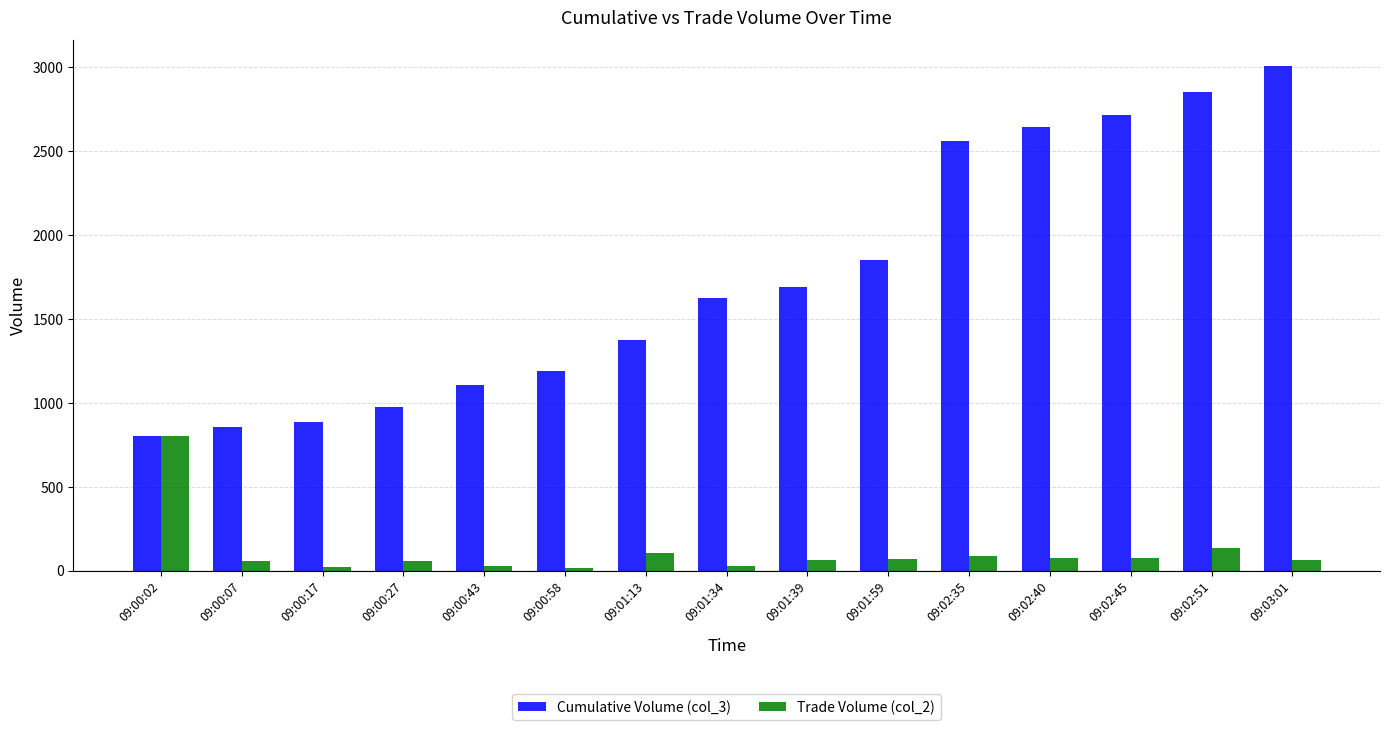

List the labels in order of Cumulative Volume (col_3) value, largest first.

09:03:01, 09:02:51, 09:02:45, 09:02:40, 09:02:35, 09:01:59, 09:01:39, 09:01:34, 09:01:13, 09:00:58, 09:00:43, 09:00:27, 09:00:17, 09:00:07, 09:00:02